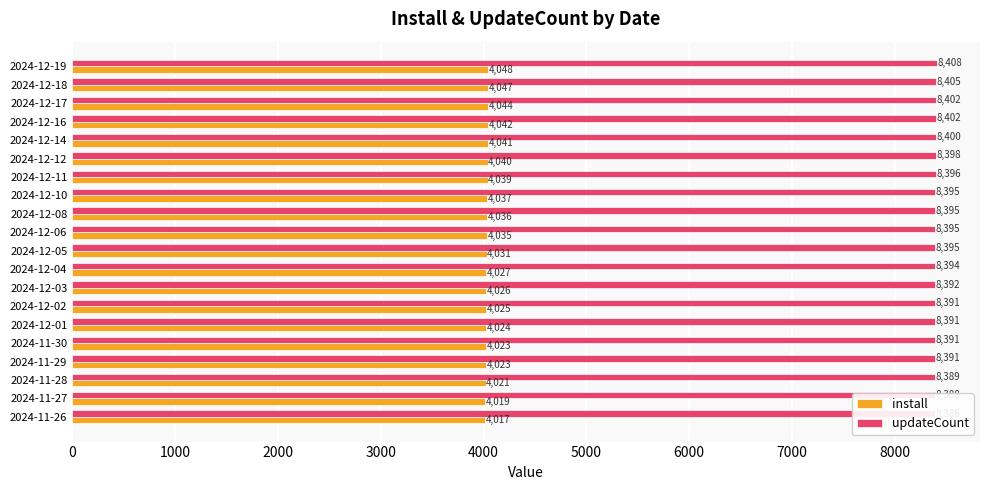

How many data points does each series have?

20